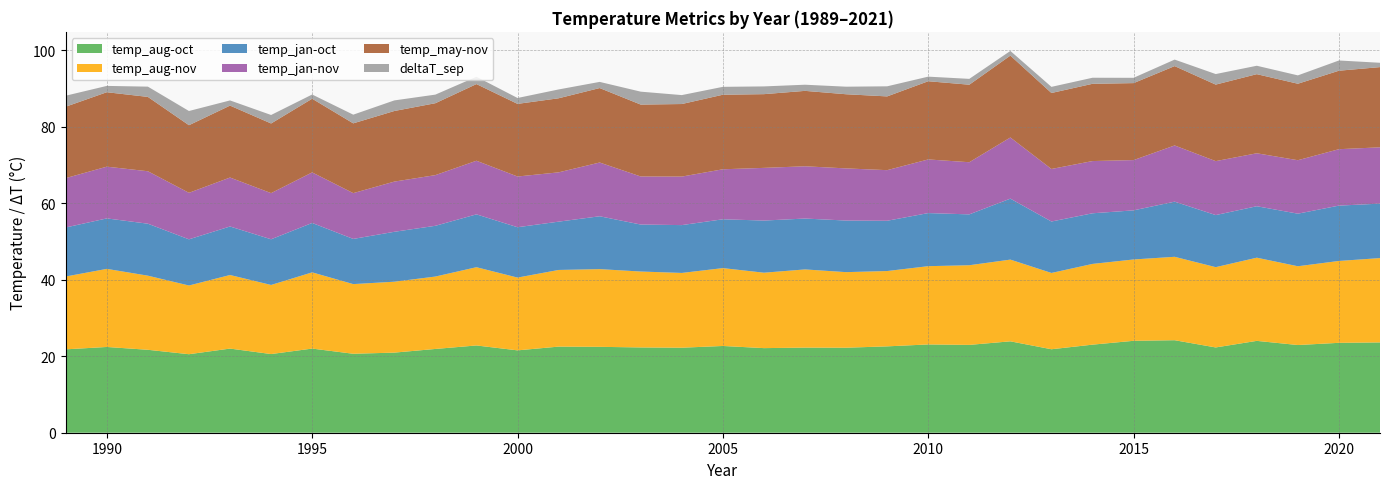

Reading left to right, what are all the values shown in this chart?

temp_aug-oct: 1989=21.8	1990=22.4	1991=21.7	1992=20.5	1993=22.0	1994=20.6	1995=22.0	1996=20.7	1997=21.0	1998=21.9	1999=22.8	2000=21.5	2001=22.5	2002=22.5	2003=22.3	2004=22.2	2005=22.7	2006=22.1	2007=22.3	2008=22.2	2009=22.6	2010=23.1	2011=23.0	2012=23.9	2013=21.8	2014=23.0	2015=24.0	2016=24.2	2017=22.3	2018=24.0	2019=22.9	2020=23.5	2021=23.6
temp_aug-nov: 1989=19.1	1990=20.4	1991=19.4	1992=18.0	1993=19.2	1994=18.1	1995=19.9	1996=18.2	1997=18.5	1998=18.9	1999=20.5	2000=19.0	2001=20.1	2002=20.3	2003=19.9	2004=19.6	2005=20.4	2006=19.7	2007=20.5	2008=19.8	2009=19.7	2010=20.5	2011=20.8	2012=21.4	2013=20.0	2014=21.1	2015=21.3	2016=21.8	2017=21.0	2018=21.8	2019=20.6	2020=21.4	2021=22.1
temp_jan-oct: 1989=12.8	1990=13.2	1991=13.6	1992=12.1	1993=12.7	1994=11.9	1995=12.9	1996=11.8	1997=13.1	1998=13.3	1999=13.8	2000=13.2	2001=12.6	2002=13.8	2003=12.3	2004=12.5	2005=12.8	2006=13.6	2007=13.3	2008=13.5	2009=13.1	2010=13.9	2011=13.3	2012=16.0	2013=13.5	2014=13.2	2015=12.8	2016=14.4	2017=13.6	2018=13.5	2019=13.8	2020=14.5	2021=14.2
temp_jan-nov: 1989=12.9	1990=13.5	1991=13.7	1992=12.2	1993=12.8	1994=12.1	1995=13.2	1996=12.0	1997=13.1	1998=13.3	1999=14.0	2000=13.3	2001=12.9	2002=14.1	2003=12.6	2004=12.7	2005=13.1	2006=13.8	2007=13.7	2008=13.6	2009=13.2	2010=14.0	2011=13.6	2012=16.0	2013=13.7	2014=13.7	2015=13.2	2016=14.7	2017=14.1	2018=13.9	2019=14.0	2020=14.8	2021=14.7
temp_may-nov: 1989=18.7	1990=19.5	1991=19.4	1992=17.7	1993=18.8	1994=18.2	1995=19.3	1996=18.3	1997=18.5	1998=18.8	1999=20.1	2000=19.0	2001=19.4	2002=19.5	2003=18.8	2004=19.0	2005=19.5	2006=19.3	2007=19.7	2008=19.4	2009=19.3	2010=20.5	2011=20.3	2012=21.4	2013=19.9	2014=20.2	2015=20.1	2016=20.8	2017=20.0	2018=20.7	2019=20.0	2020=20.5	2021=21.0
deltaT_sep: 1989=2.9	1990=1.7	1991=2.7	1992=3.7	1993=1.4	1994=2.2	1995=1.1	1996=2.3	1997=2.8	1998=2.2	1999=1.9	2000=1.5	2001=2.3	2002=1.6	2003=3.4	2004=2.3	2005=2.1	2006=2.0	2007=1.6	2008=2.0	2009=2.6	2010=1.2	2011=1.5	2012=1.2	2013=1.6	2014=1.6	2015=1.4	2016=1.7	2017=2.8	2018=2.2	2019=2.2	2020=2.7	2021=1.1